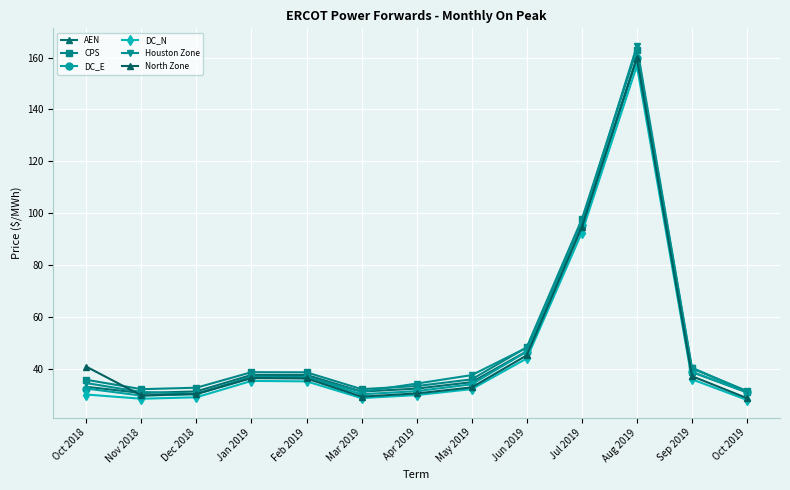

Reading left to right, what are all the values shown in this chart?

AEN: 33.3	30.9	31.6	37.9	37.9	31.5	32.6	35.1	47.0	95.6	159.6	39.0	31.2
CPS: 36.0	32.4	33.0	38.9	38.9	32.4	33.6	36.2	48.5	97.8	163.0	40.4	31.7
DC_E: 32.7	29.9	30.5	36.8	36.8	30.5	31.7	34.3	46.8	95.4	159.6	39.1	31.3
DC_N: 30.4	28.7	29.3	35.6	35.4	29.0	30.1	32.4	44.2	92.6	156.8	36.2	28.3
Houston Zone: 34.8	31.3	30.6	37.2	37.0	31.4	34.6	37.8	48.4	96.6	164.4	40.7	31.4
North Zone: 41.1	30.0	30.6	36.7	36.5	29.5	30.8	33.1	45.4	94.7	159.8	37.4	29.0